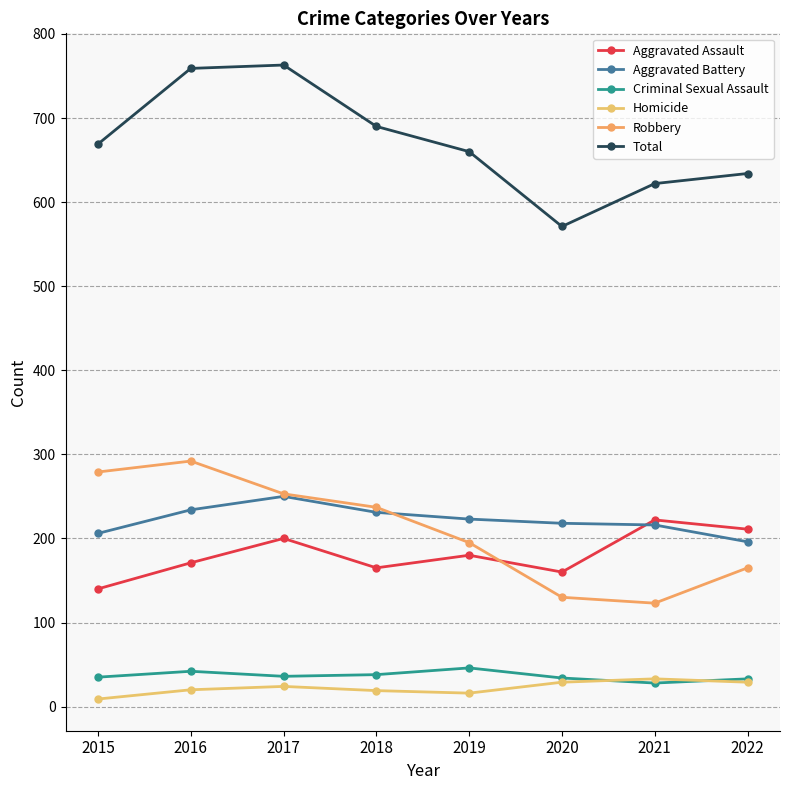

What are all the series names shown in the legend?

Aggravated Assault, Aggravated Battery, Criminal Sexual Assault, Homicide, Robbery, Total